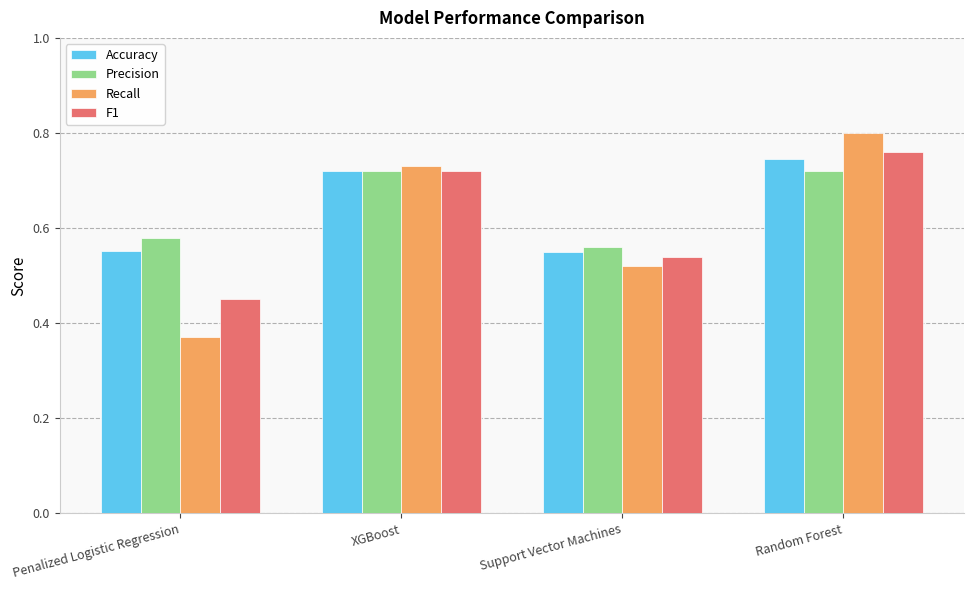

Which series changed the most between Penalized Logistic Regression and Random Forest?

Recall